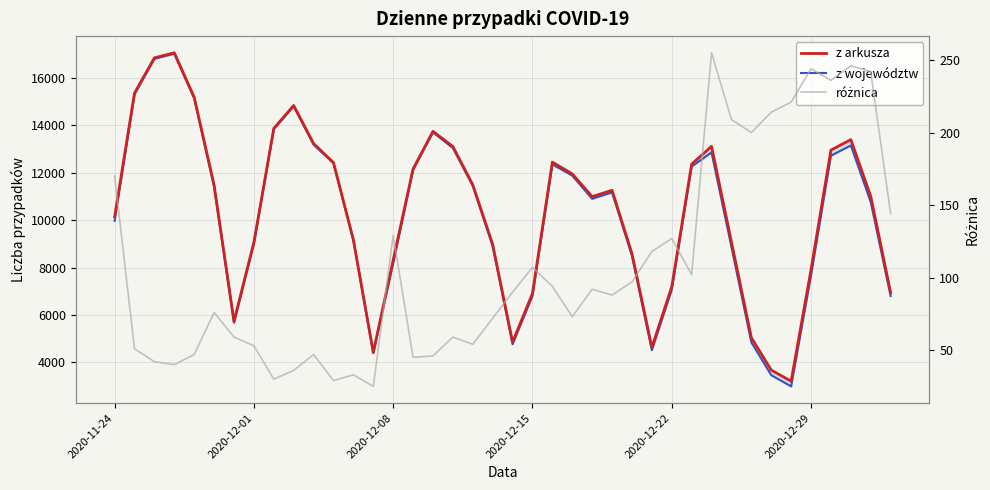

How many data points does each series have?

40